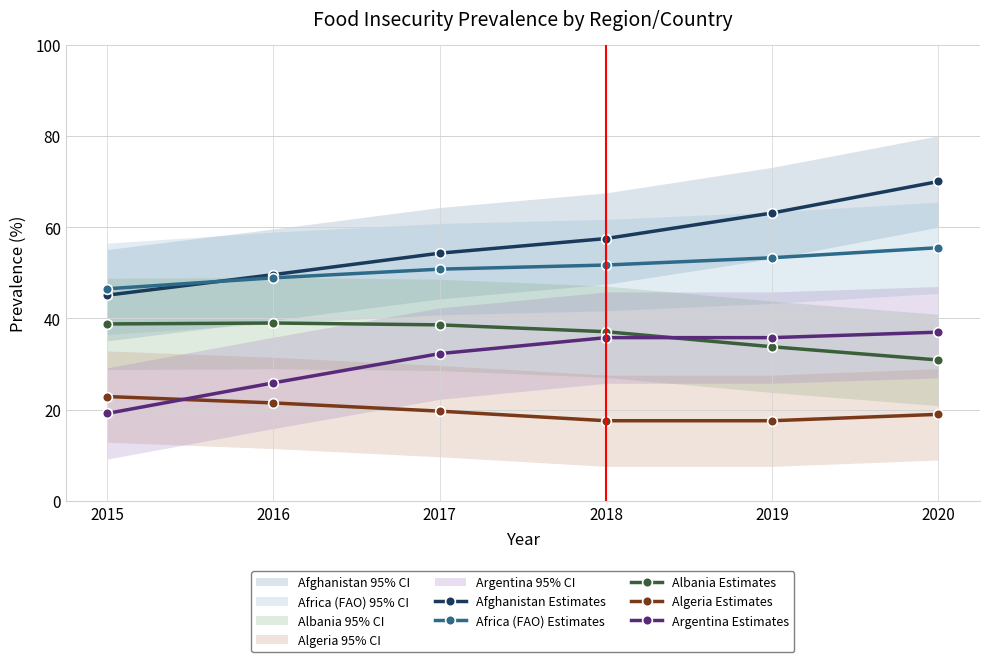

Is this an area chart (filled region under the line)?

No